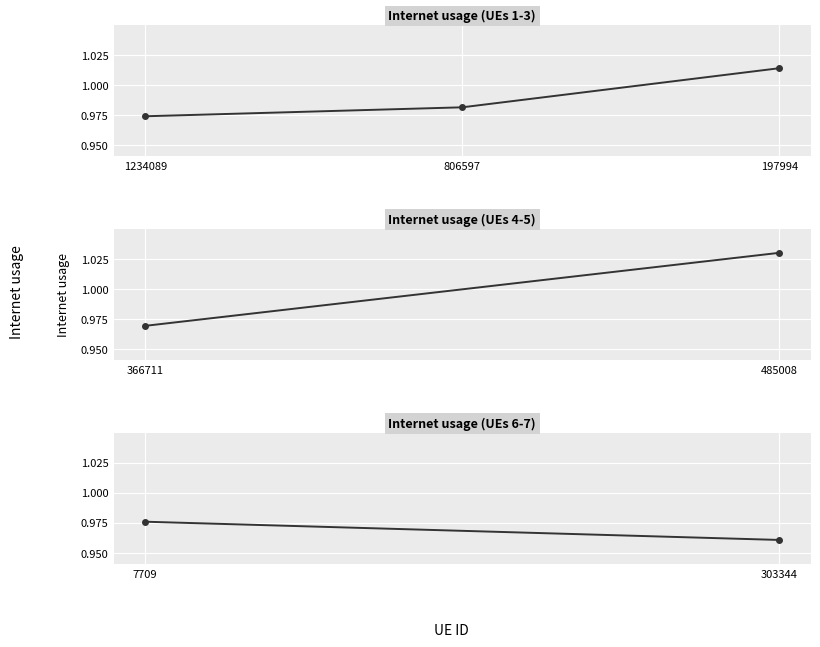

True or false: the data shows 1.4 at 806597.

False